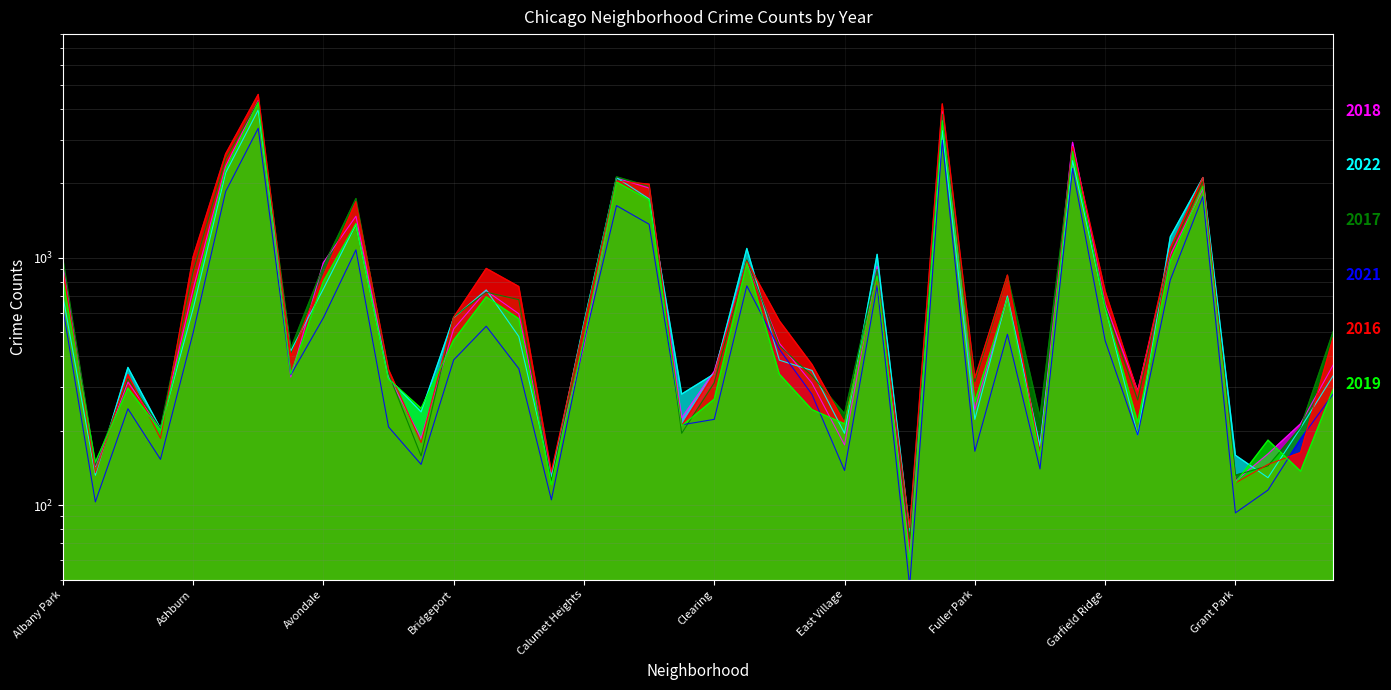

True or false: 2017 has more than 2 points higher than both neighbors.

True